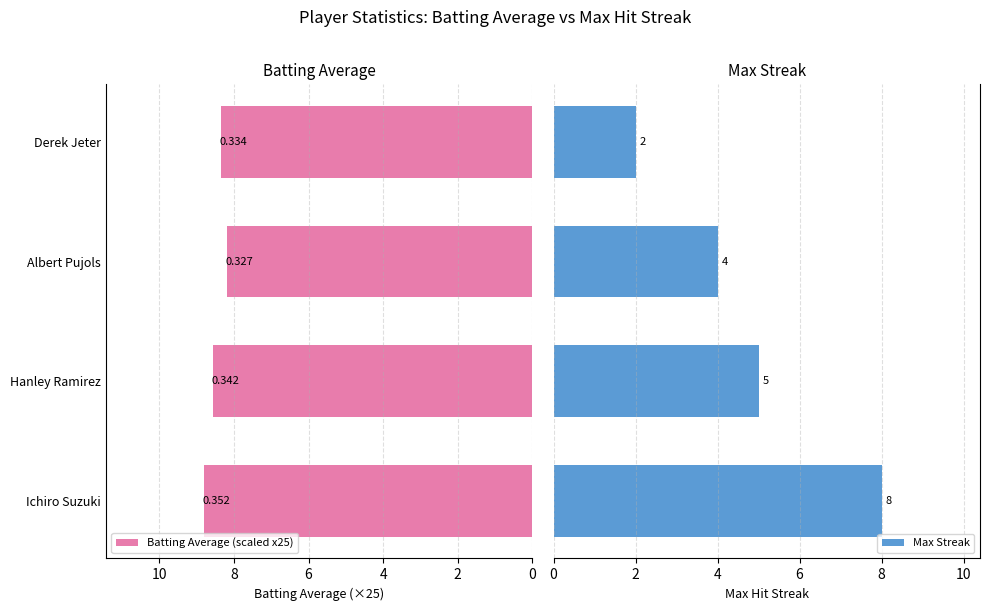

What is the average value of the Batting Average (scaled x25) series?

8.5